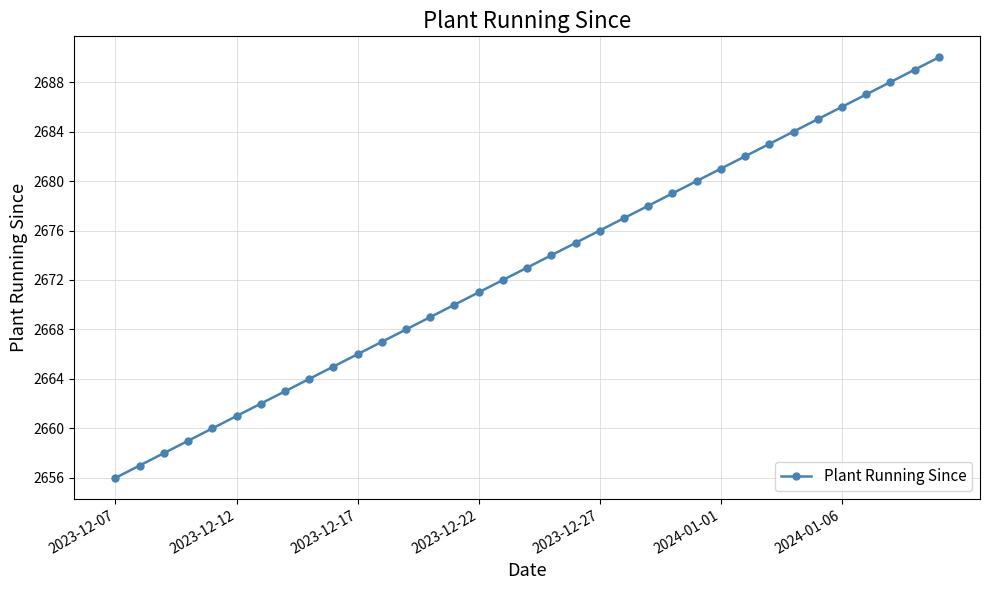

What is the value of the 10th point from the left?

2665